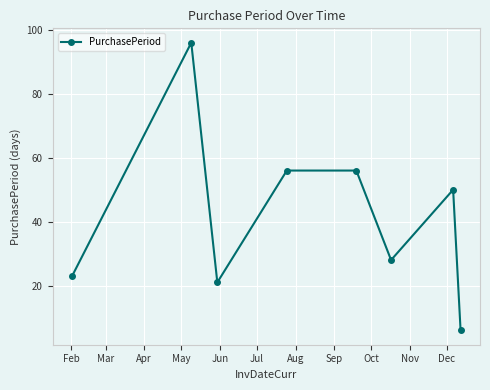

What is the difference between the second highest and second lowest values?

35